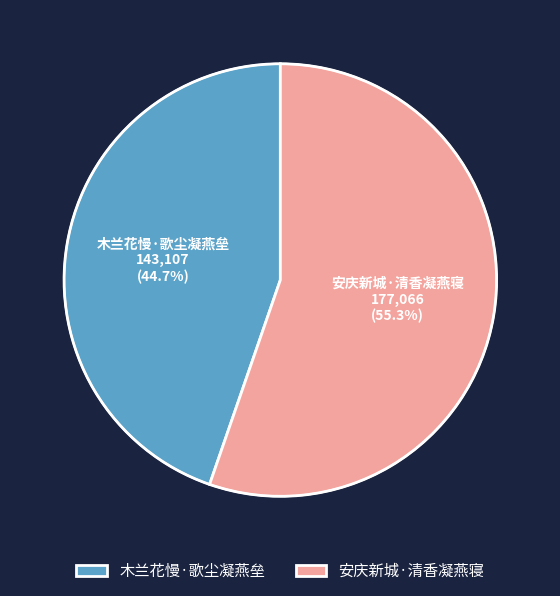

To the nearest percent, what percentage of the pie is 安庆新城·清香凝燕寝?

55%